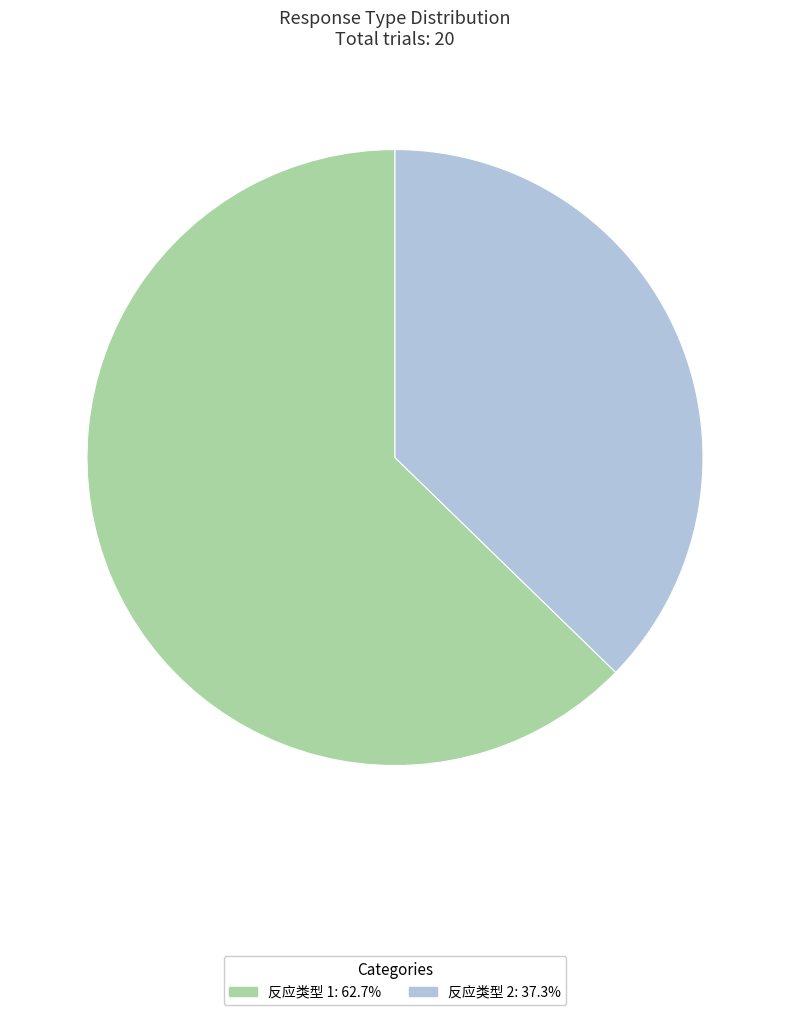

Between 反应类型 1 and 反应类型 2, which is larger?

反应类型 1